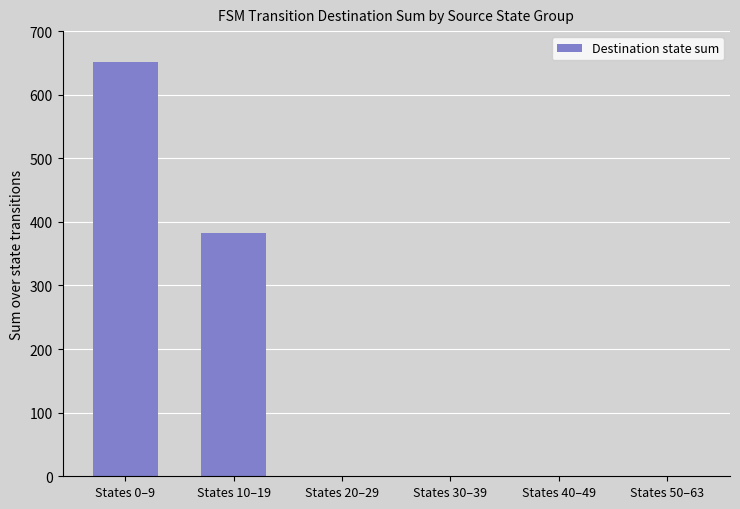

Count the values in the range 0 to 382.

5